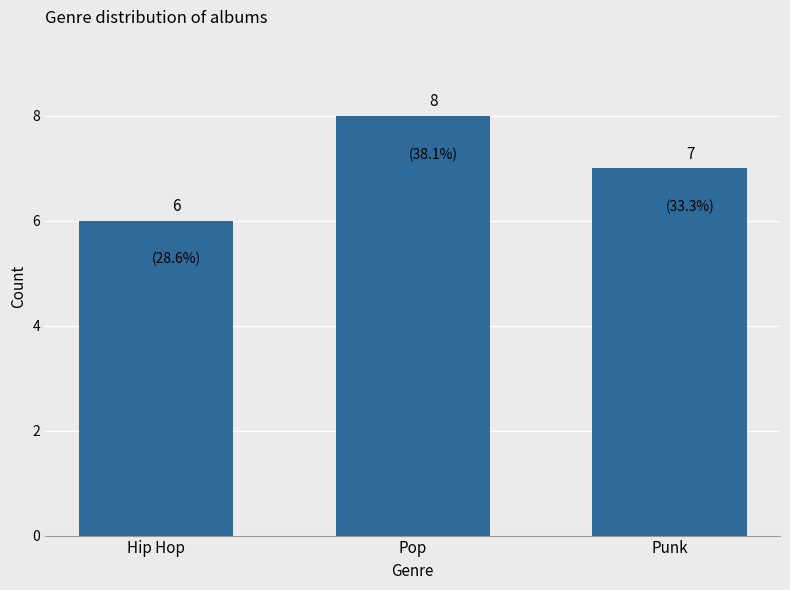

Count the number of data series in this chart.

1